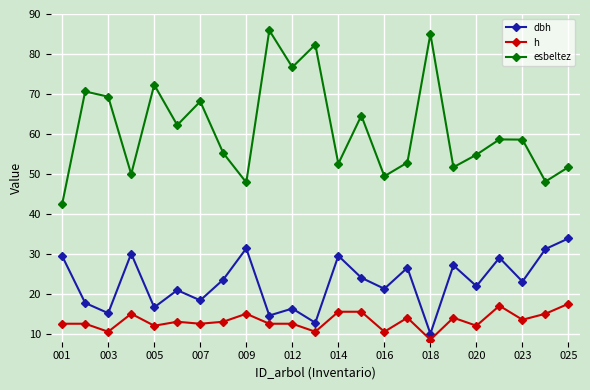

True or false: esbeltez and h cross at least once.

False